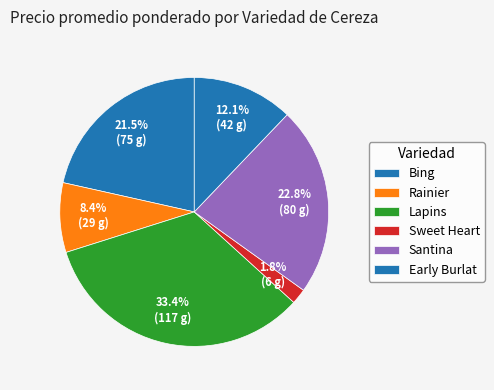

Which has a higher value, Lapins or Rainier?

Lapins